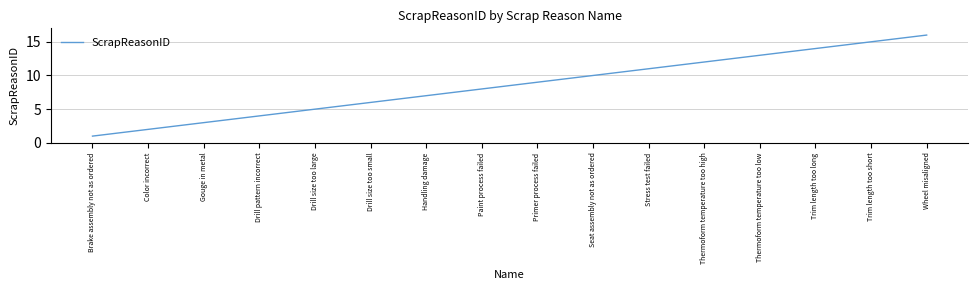

Rank the categories by value from highest to lowest.

Wheel misaligned, Trim length too short, Trim length too long, Thermoform temperature too low, Thermoform temperature too high, Stress test failed, Seat assembly not as ordered, Primer process failed, Paint process failed, Handling damage, Drill size too small, Drill size too large, Drill pattern incorrect, Gouge in metal, Color incorrect, Brake assembly not as ordered